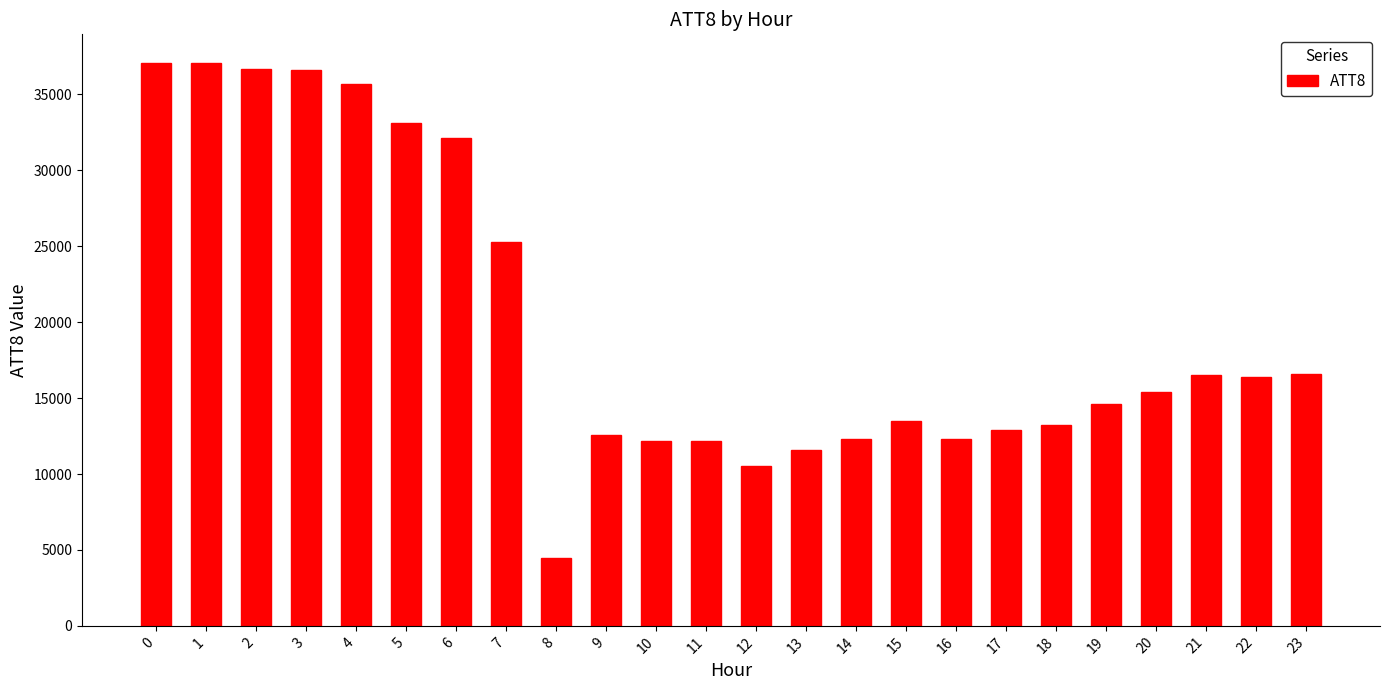

What is the change in value from 11 to 12?

-1700